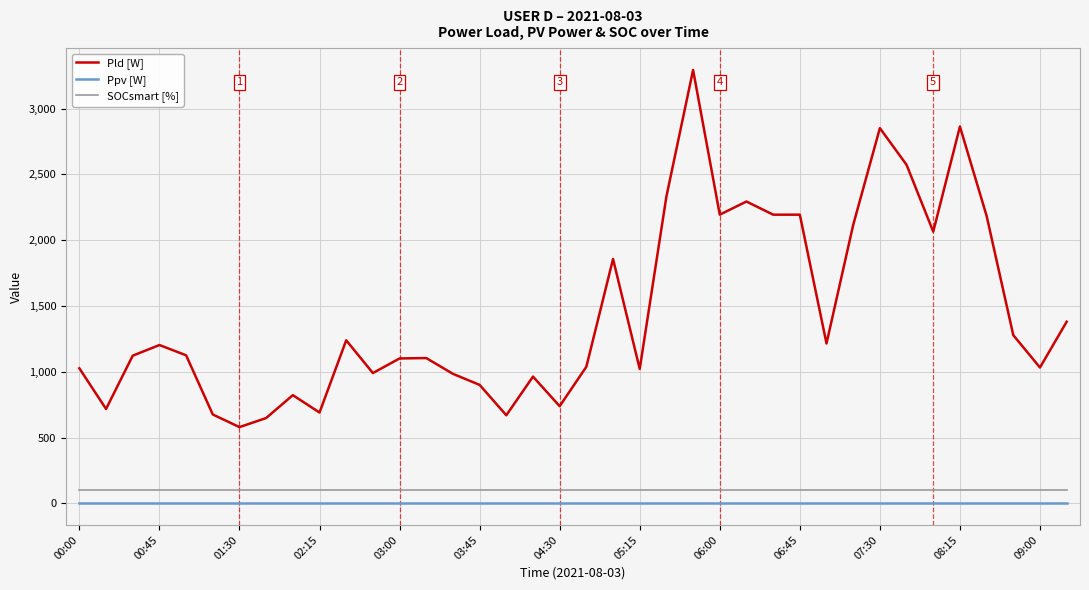

Which series has the largest total across all categories?

Pld [W]